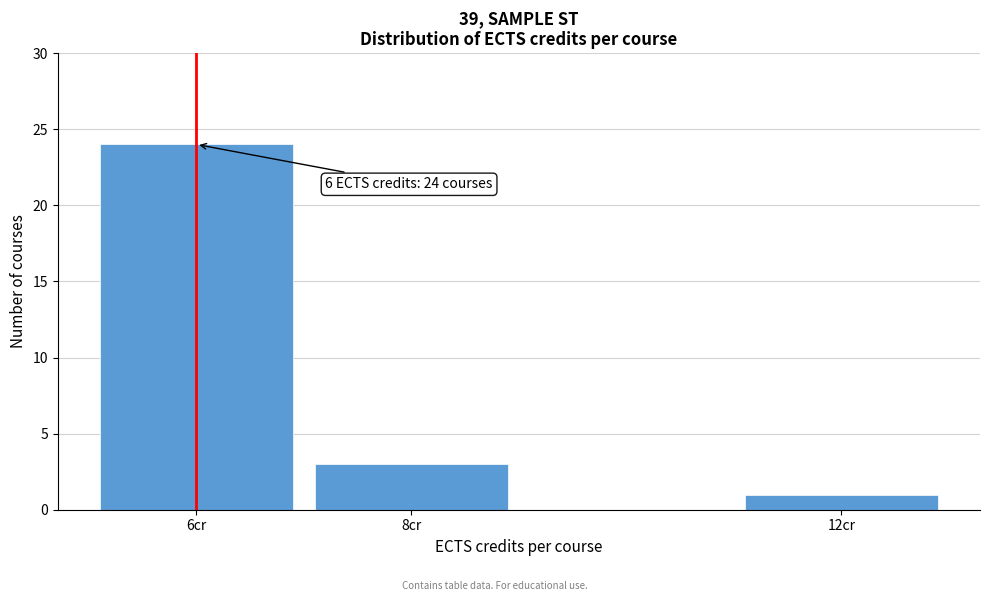

Reading left to right, list all the values displayed in this chart.

6cr=24	8cr=3	12cr=1